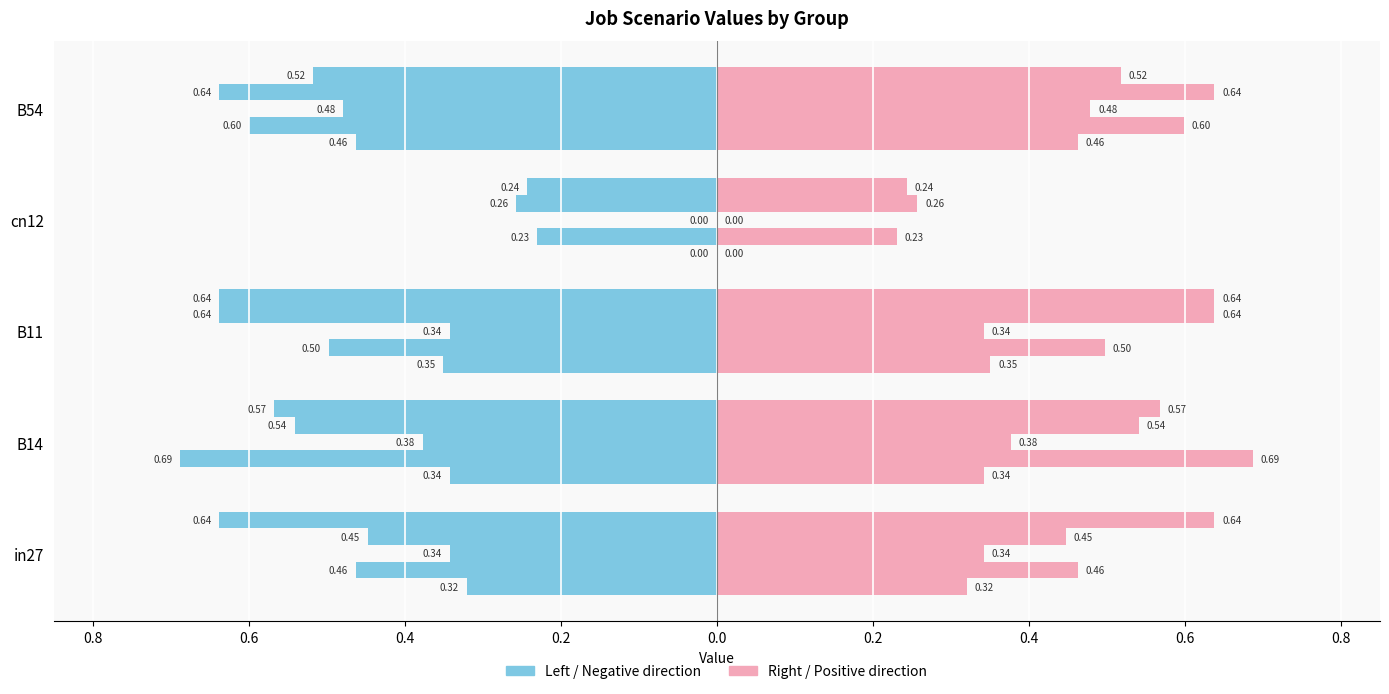

How many series are shown in this chart?

2